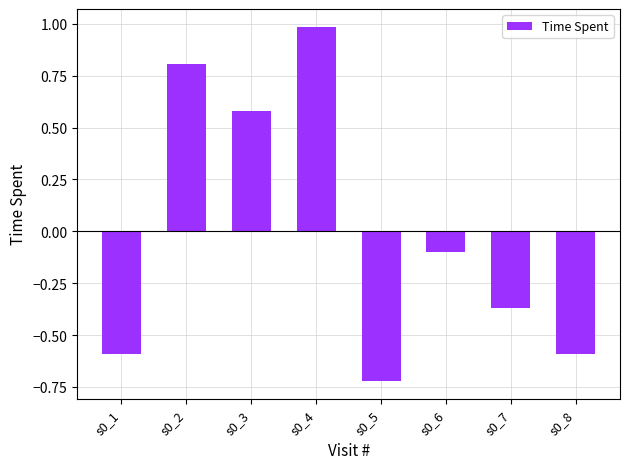

How many negative values are there?

5